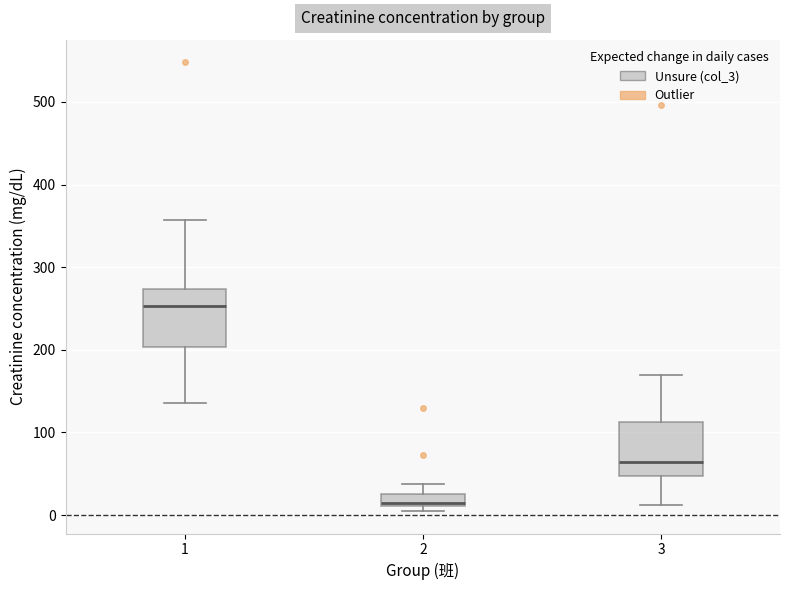

Which box's median line is the highest?

1